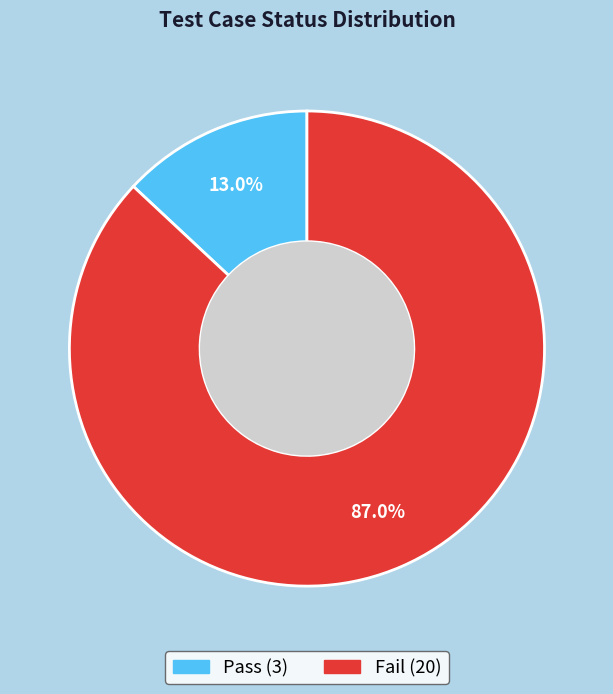

What is the largest slice in the pie chart?

Fail